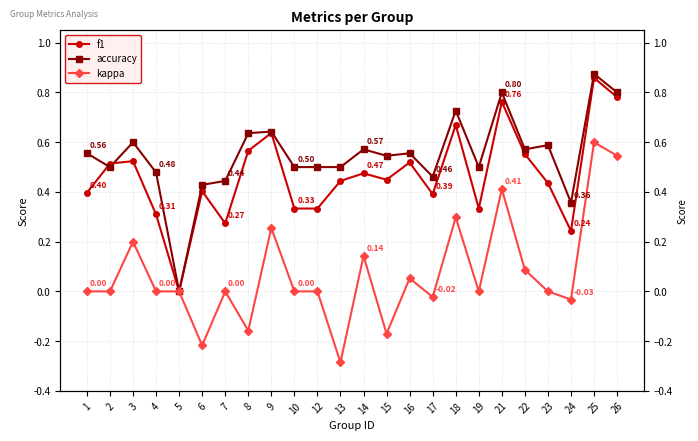

How many interior local peaks does the accuracy series have?

8